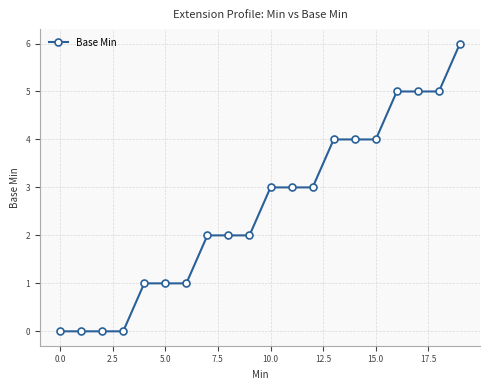

Count the values in the range 1 to 4.

12